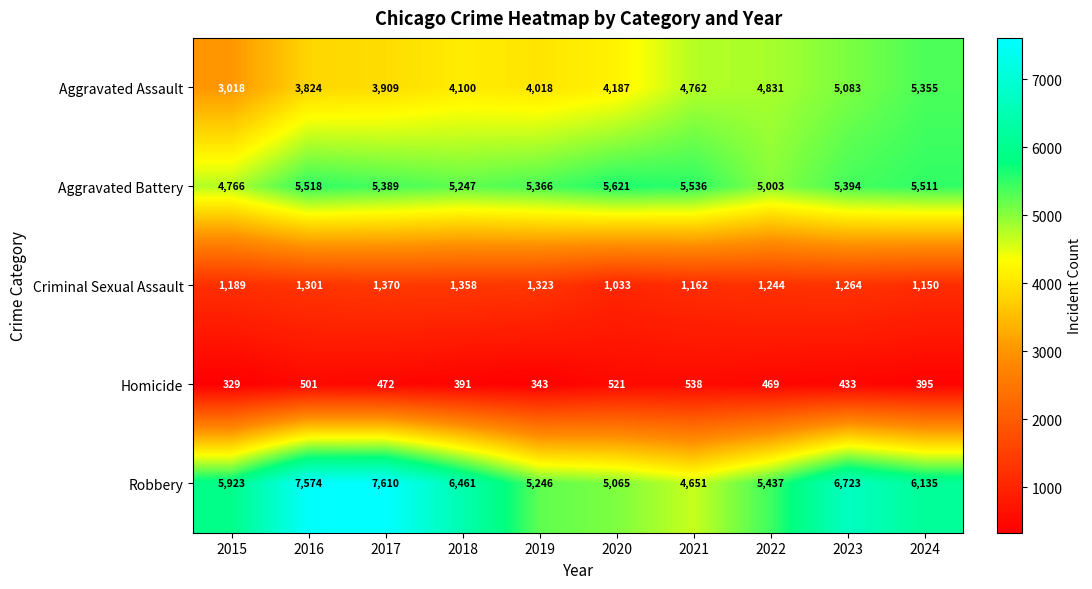

Count the number of categories in the chart.

10